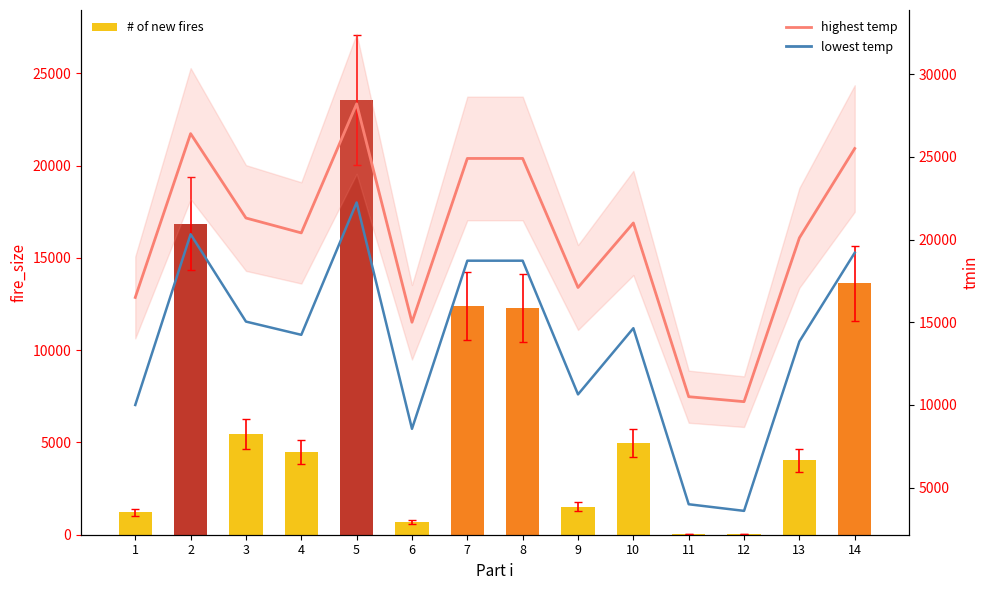

What is the average value of the highest temp series?

20142.9